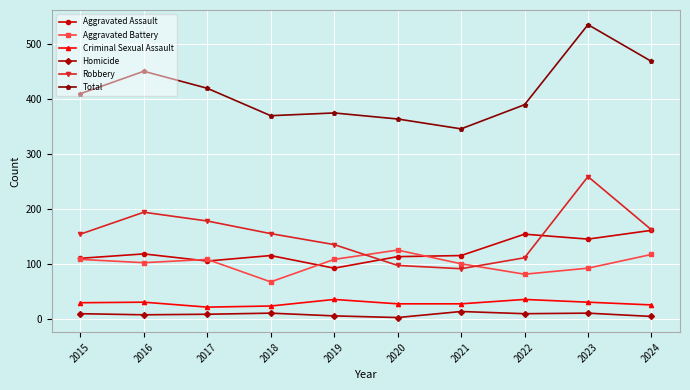

At which label does Robbery first exceed 155?

2016